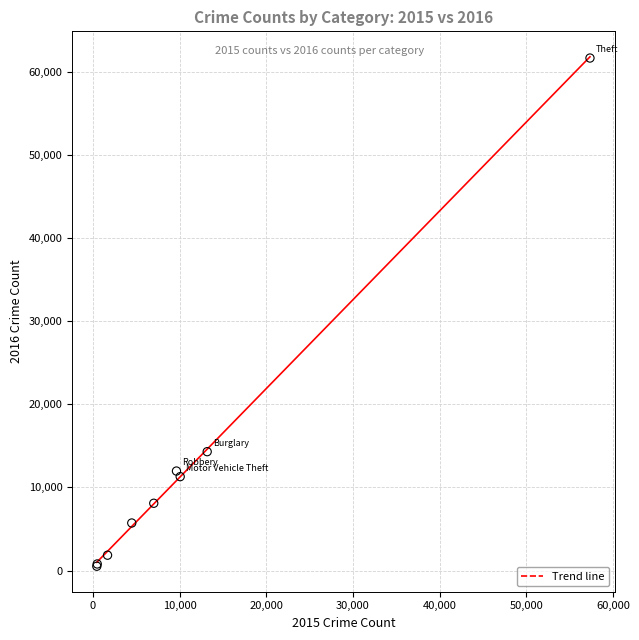

What Y value in the scatter plot is closest to 31068?

14289